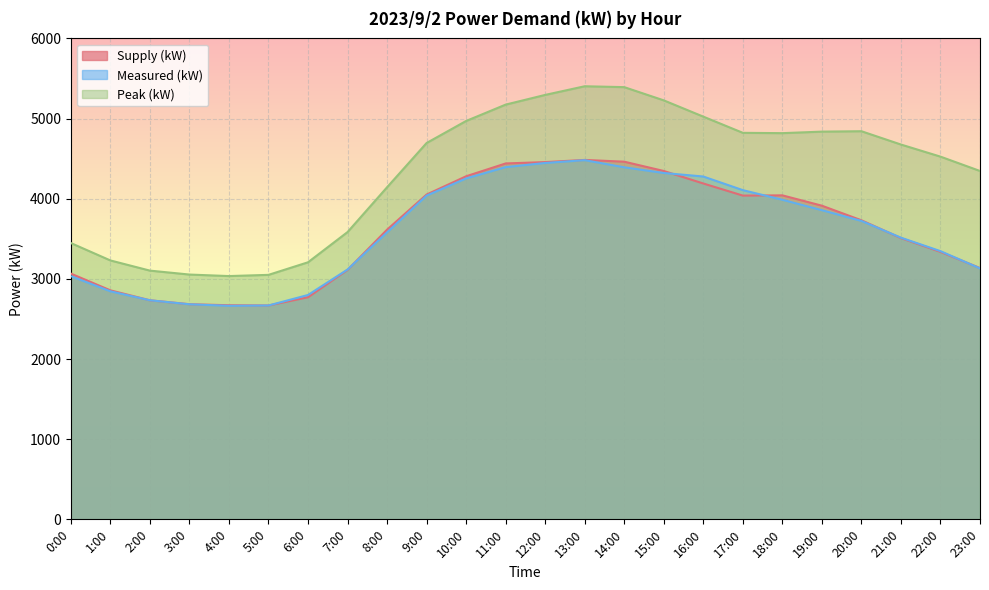

Reading right to left, extract all data points from this chart.

Supply (kW): 3135	3337	3509	3731	3913	4042	4039	4190	4346	4462	4484	4457	4440	4280	4052	3614	3112	2771	2668	2671	2684	2733	2857	3066
Measured (kW): 3131	3346	3514	3723	3857	3987	4107	4277	4321	4392	4481	4446	4394	4253	4039	3580	3117	2799	2668	2664	2683	2733	2845	3034
Peak (kW): 4346	4525	4676	4842	4837	4818	4822	5024	5227	5392	5403	5295	5174	4970	4695	4143	3584	3207	3050	3035	3054	3103	3230	3447